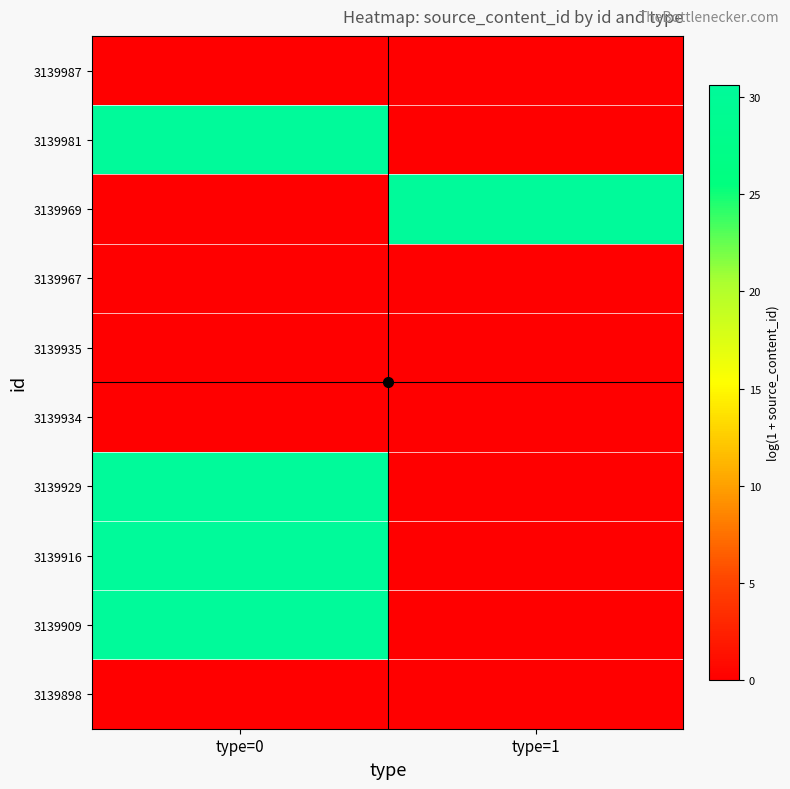

Rank the series at type=1 from highest to lowest value.

3139969, 3139987, 3139981, 3139967, 3139935, 3139934, 3139929, 3139916, 3139909, 3139898